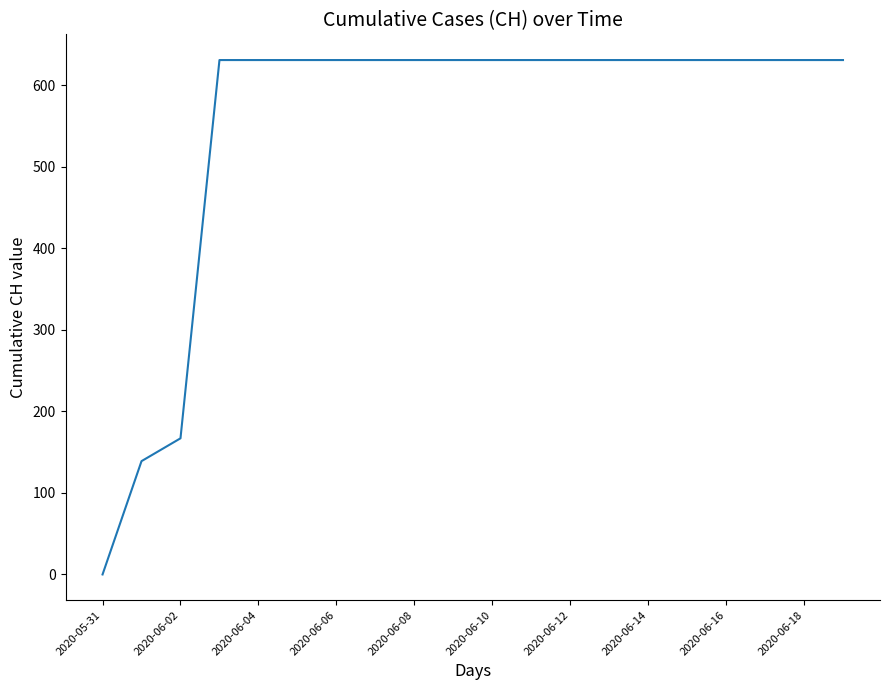

What is the greatest value displayed?

631